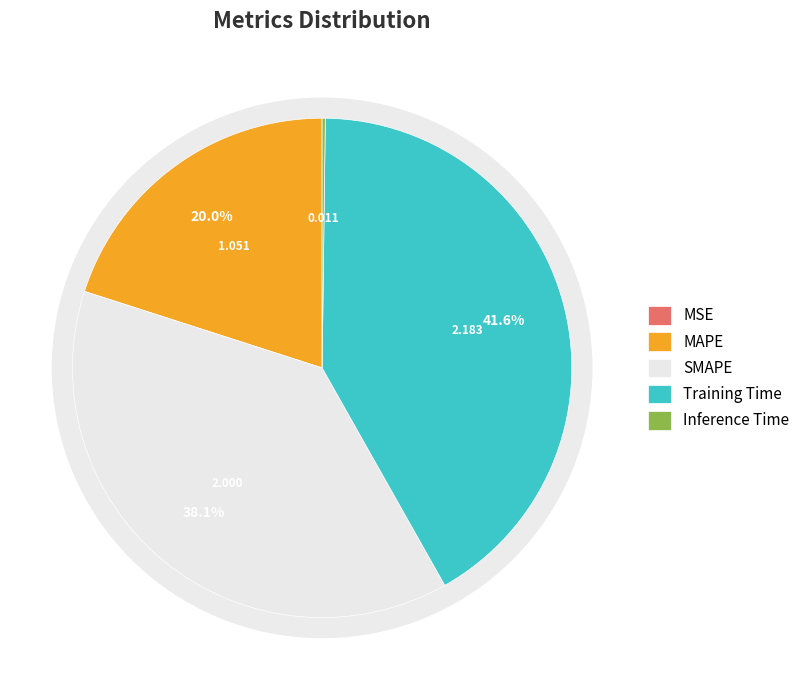

To the nearest percent, what portion does MAPE represent?

20%